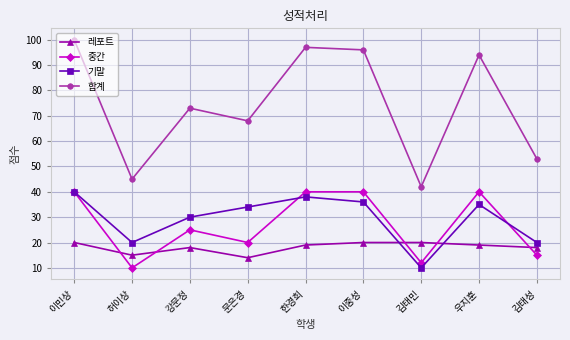

Reading right to left, list all the values displayed in this chart.

레포트: 김태성=18	우지훈=19	김태민=20	이중성=20	한경희=19	문은경=14	강문정=18	허이상=15	이민상=20
중간: 김태성=15	우지훈=40	김태민=12	이중성=40	한경희=40	문은경=20	강문정=25	허이상=10	이민상=40
기말: 김태성=20	우지훈=35	김태민=10	이중성=36	한경희=38	문은경=34	강문정=30	허이상=20	이민상=40
합계: 김태성=53	우지훈=94	김태민=42	이중성=96	한경희=97	문은경=68	강문정=73	허이상=45	이민상=100